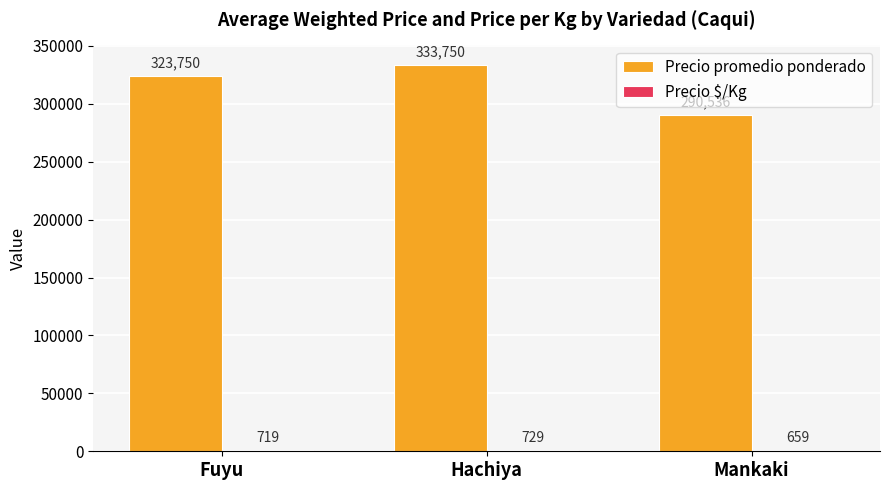

Between Fuyu and Hachiya, which series saw the biggest shift?

Precio promedio ponderado